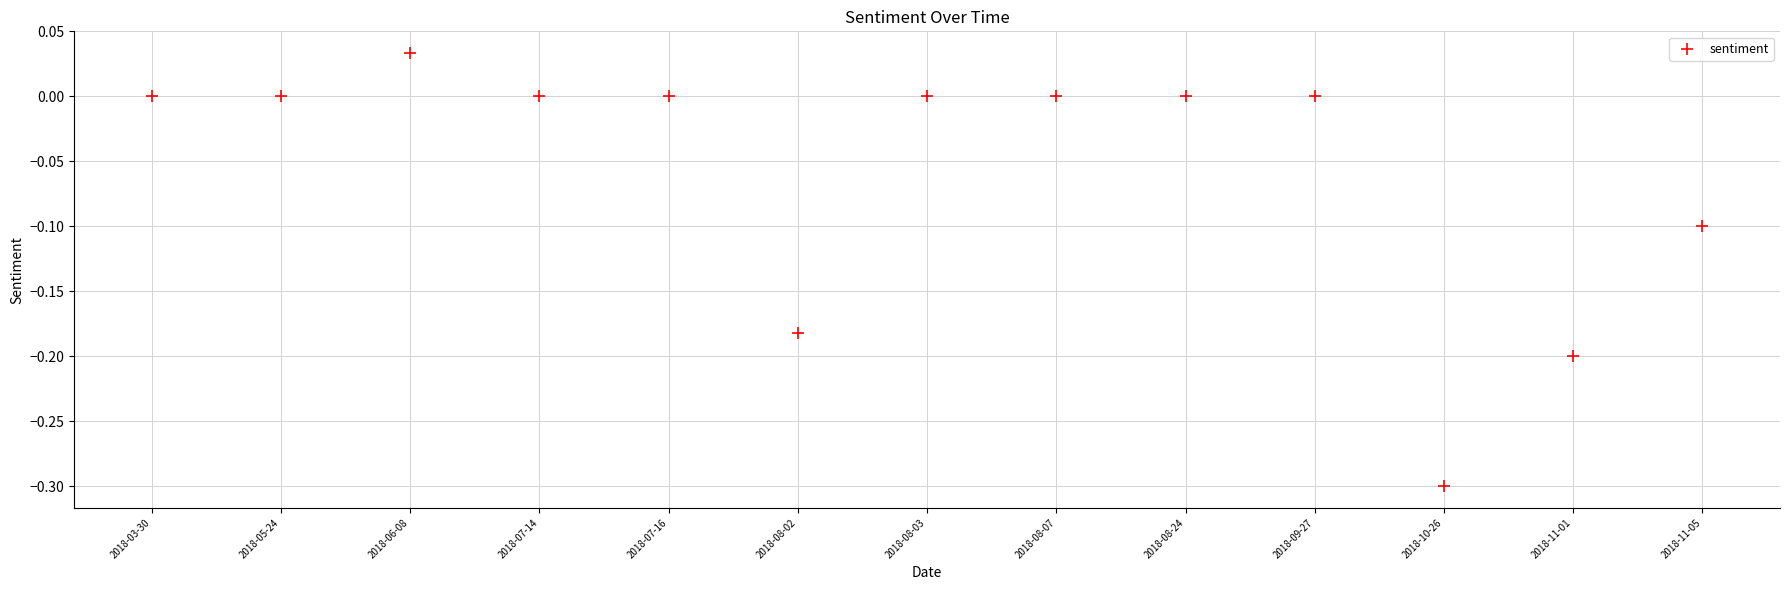

What is the range of Y values (max minus min)?

0.3